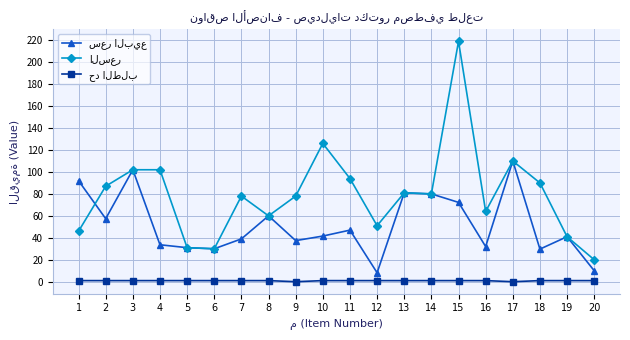

At which category does the chart reach its peak across all series?

15